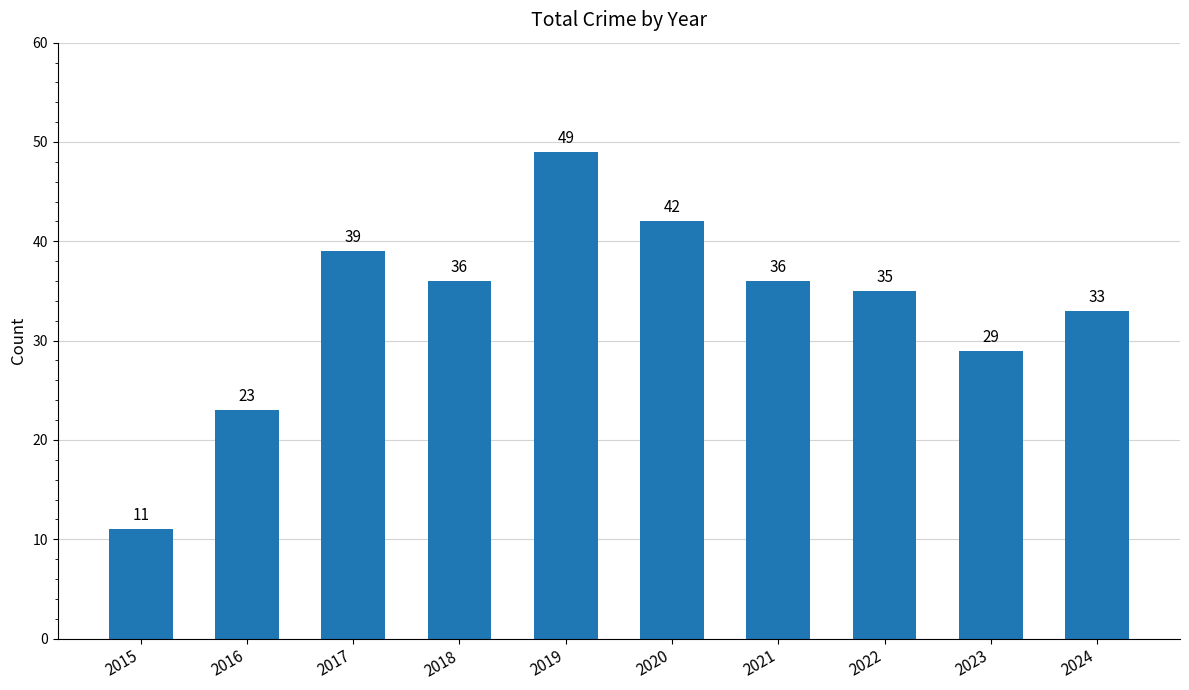

How many bars are there in total?

10